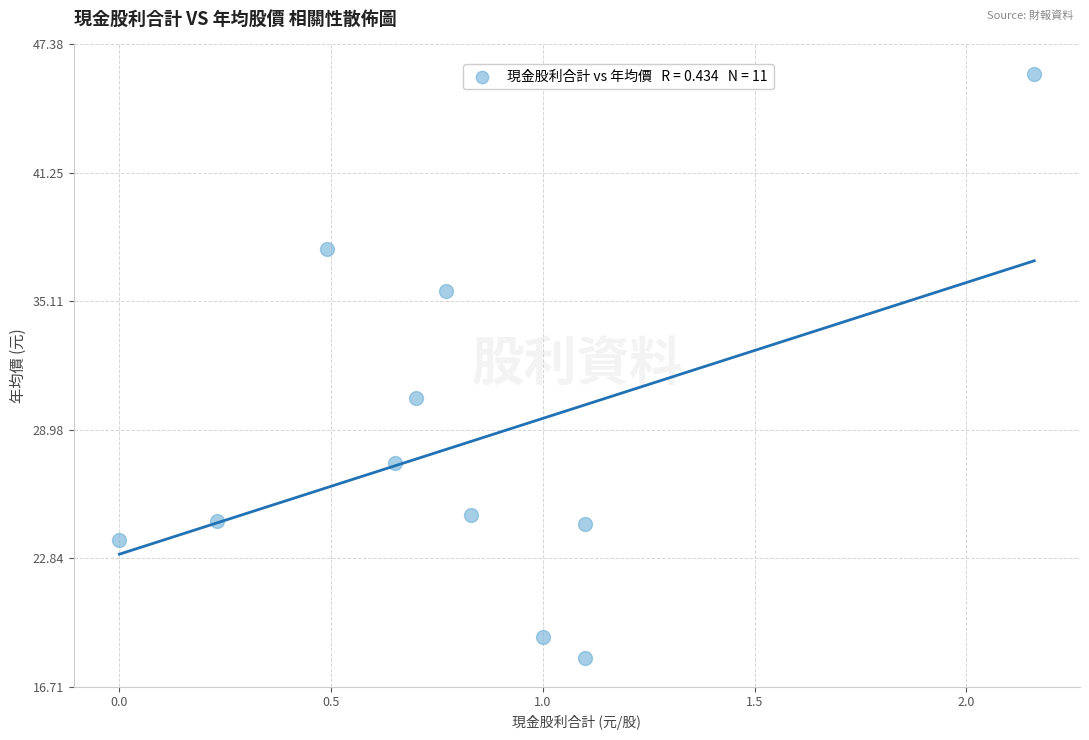

What Y value in the scatter plot is closest to 32?

30.5